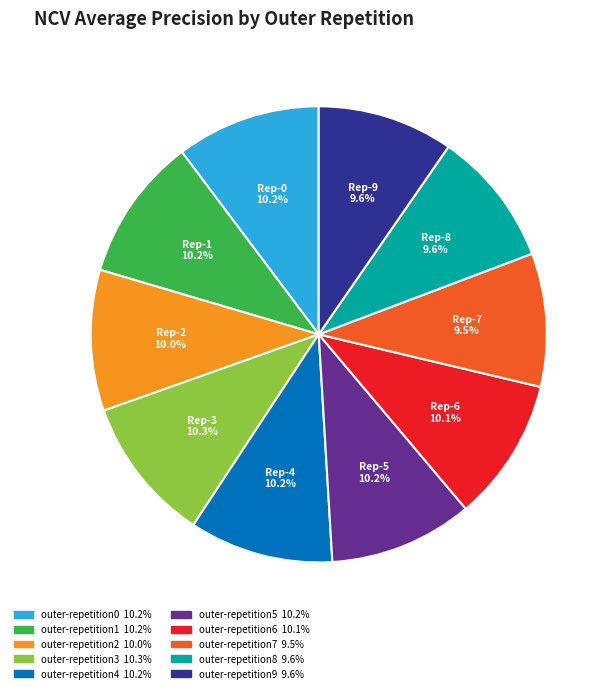

Is the sum of outer-repetition0 and outer-repetition9 greater than half?

No